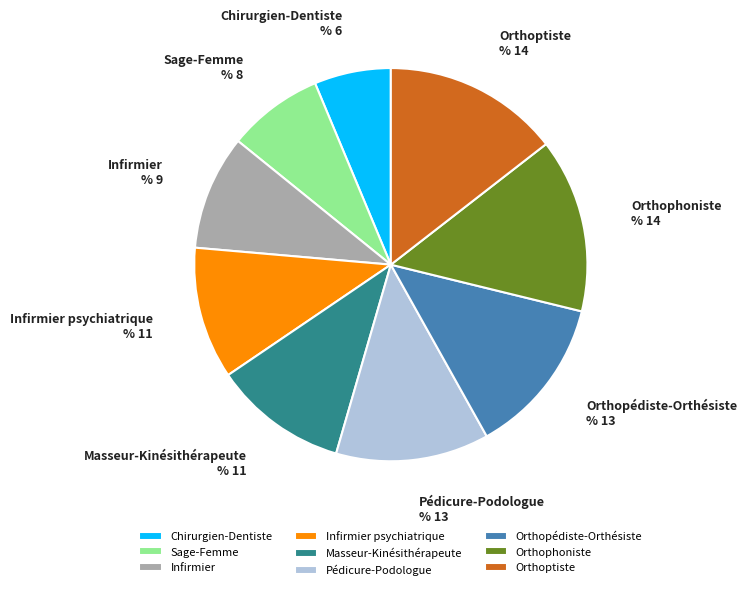

Approximately how many times larger is the value at Orthoptiste compared to Orthopédiste-Orthésiste?

1.1